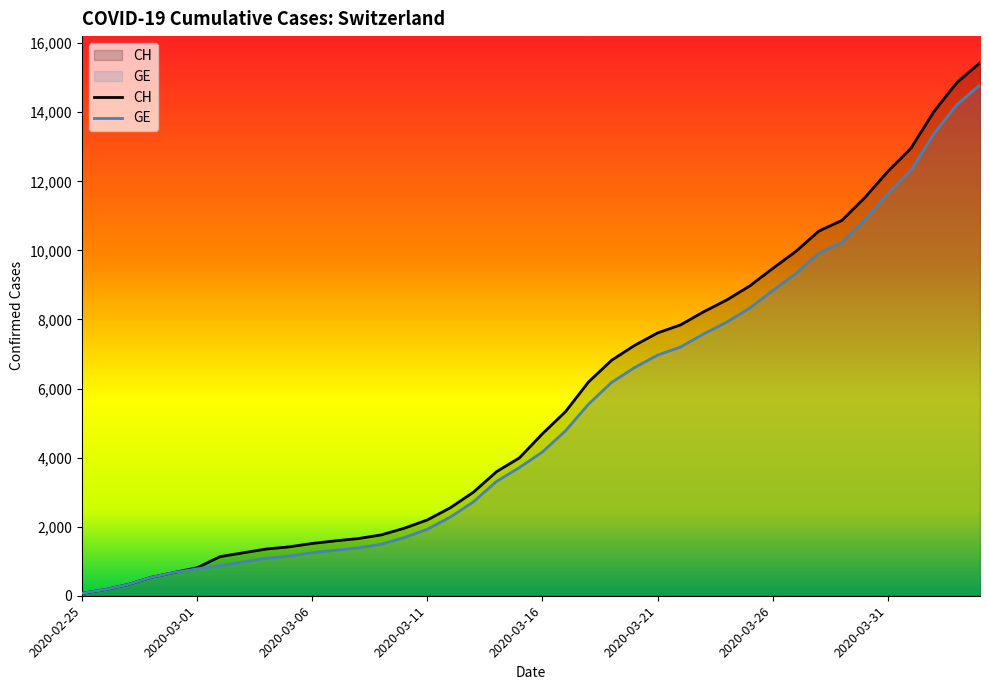

Which series has the largest range (max minus min)?

CH